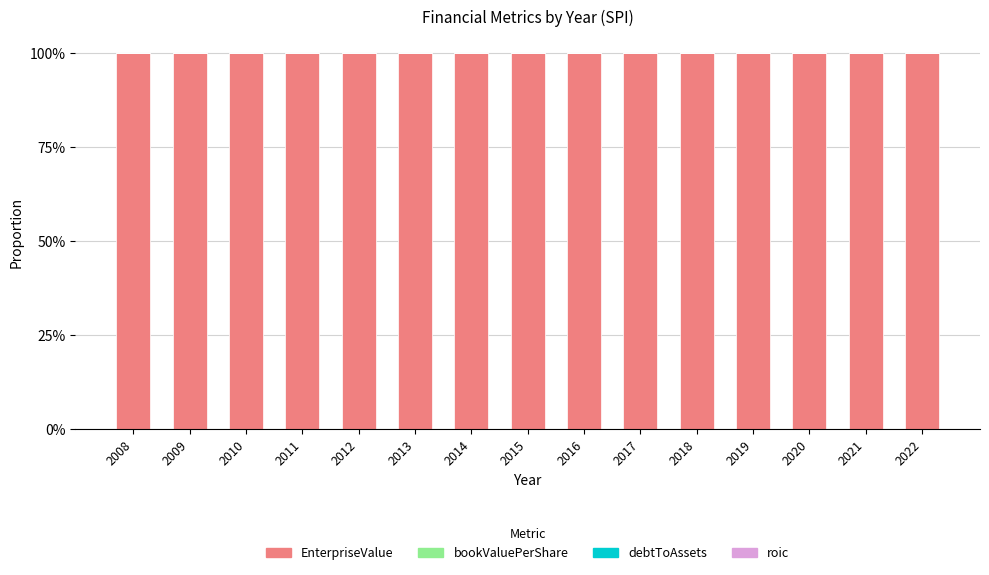

Are the bars horizontal?

No